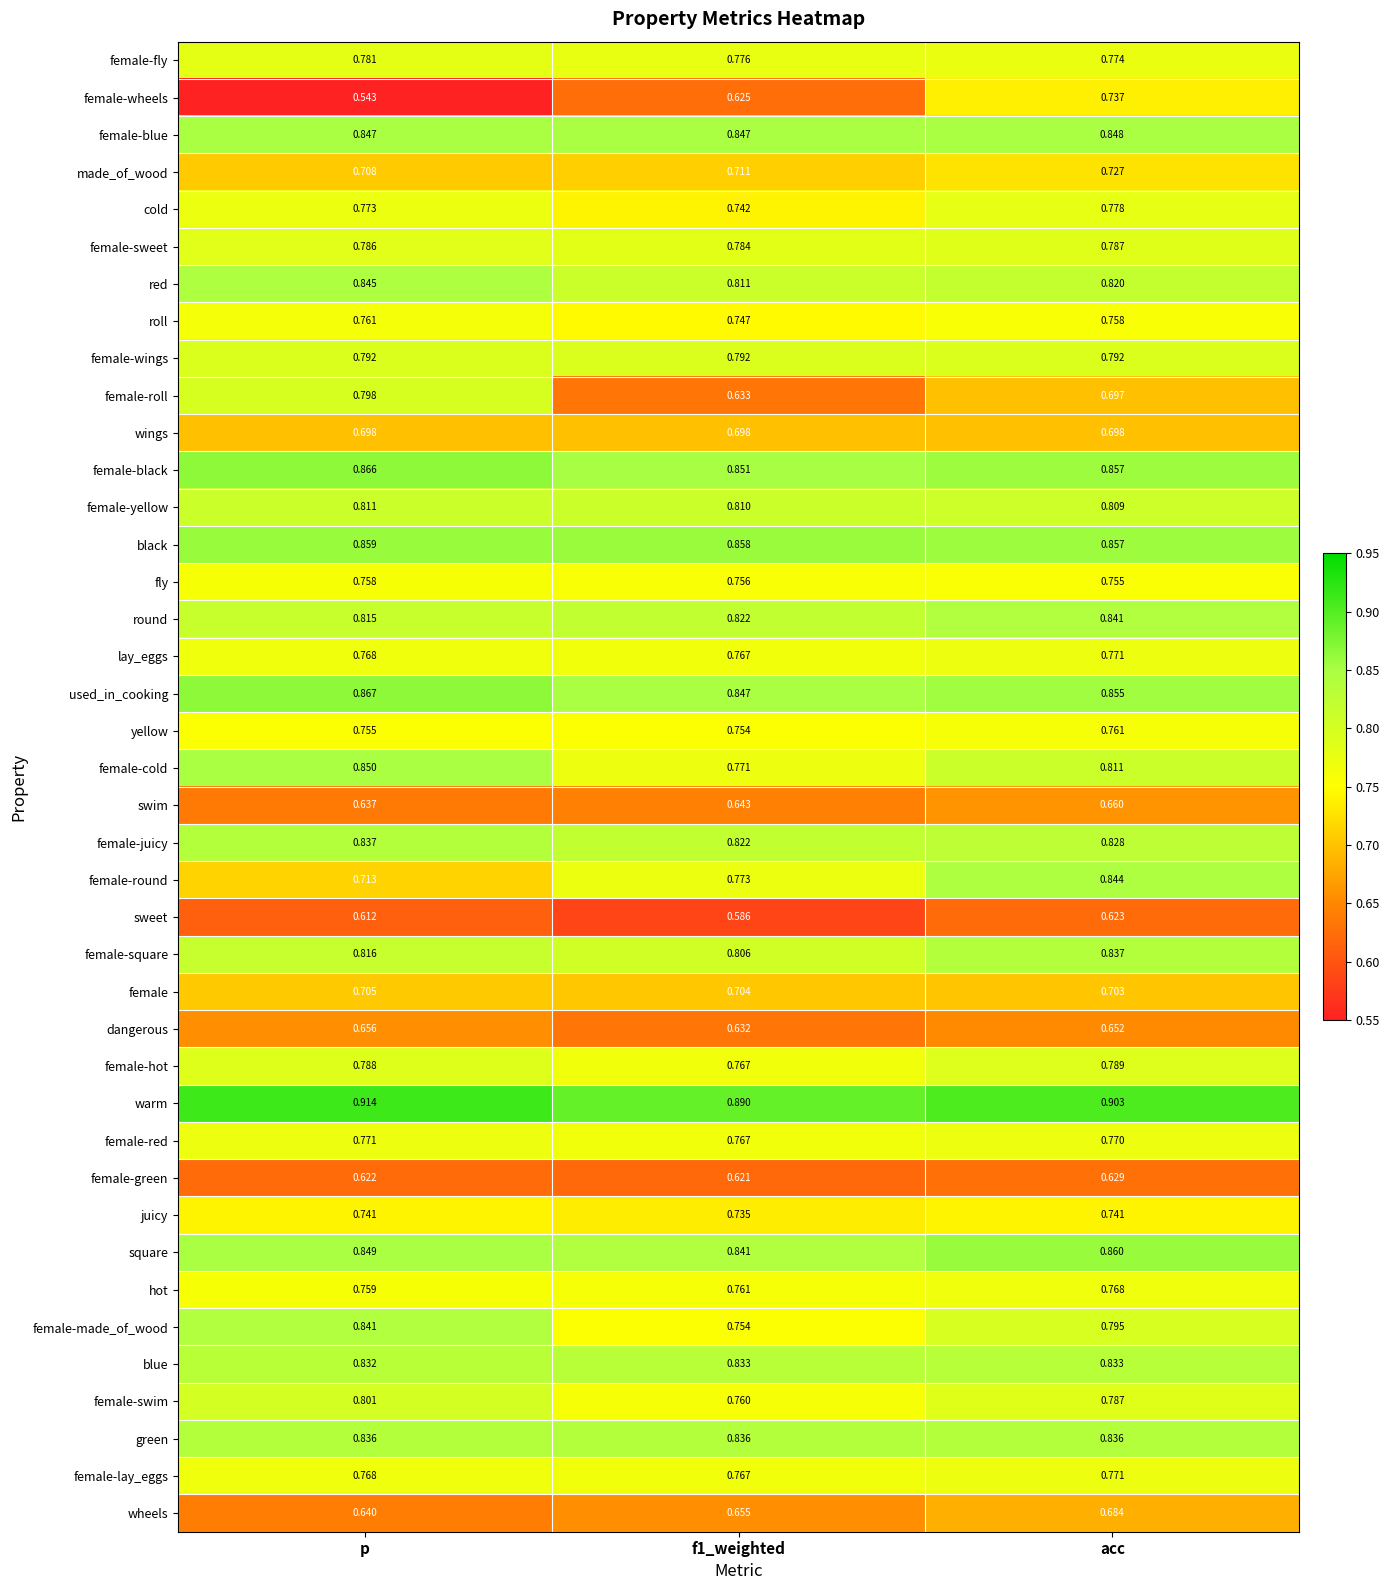

Between f1_weighted and acc, which series saw the biggest shift?

female-wheels